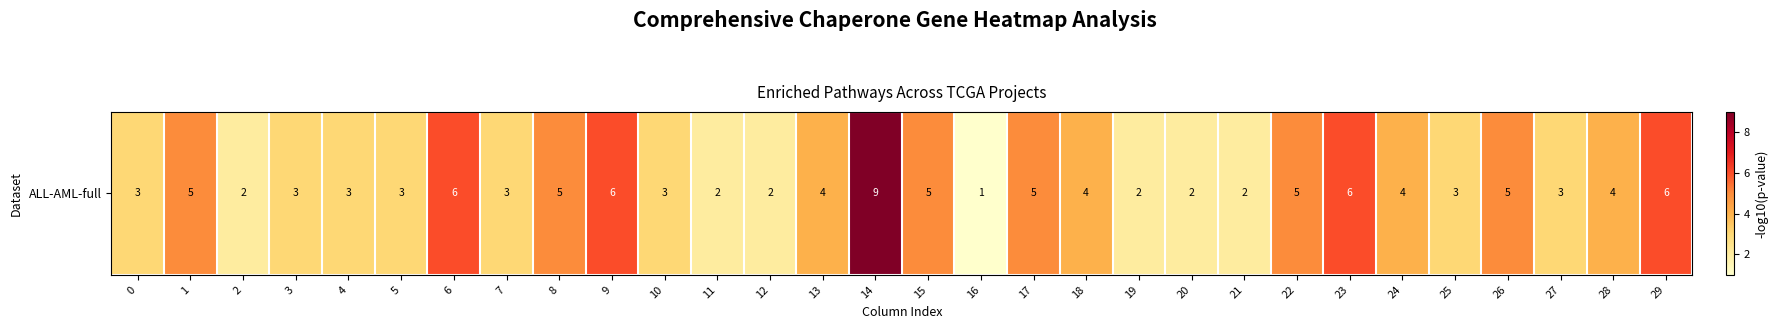

Which category has the highest value across all series?

14